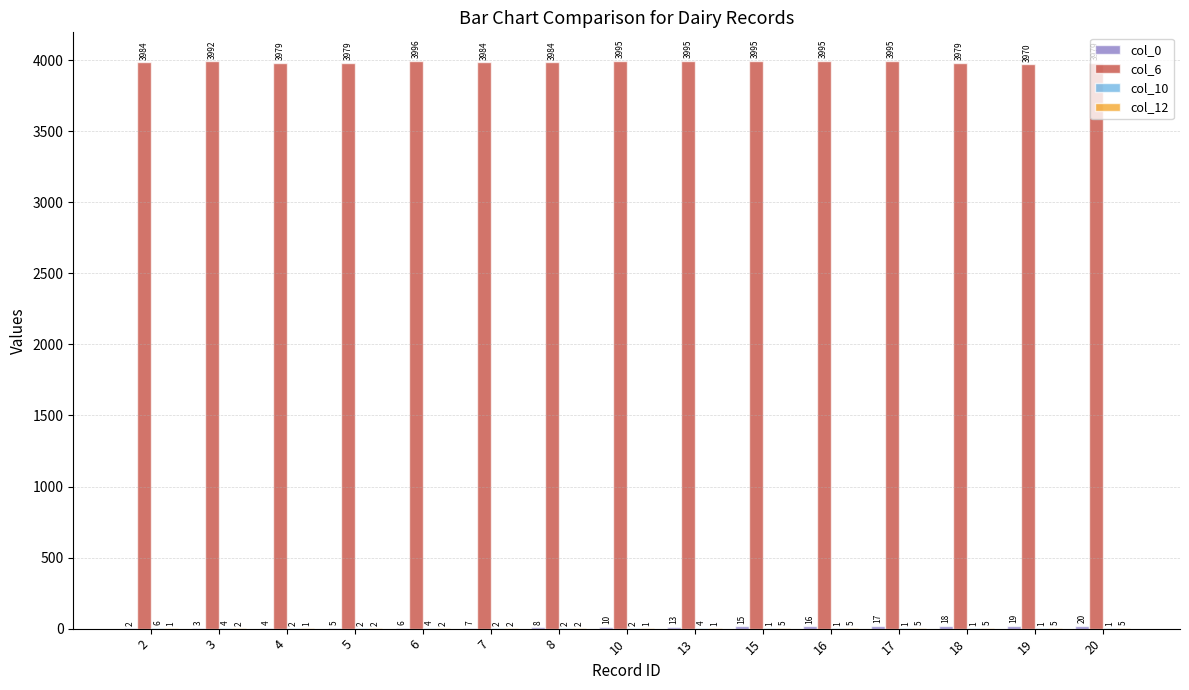

Is it true that col_6 equals 3995 at 10?

True